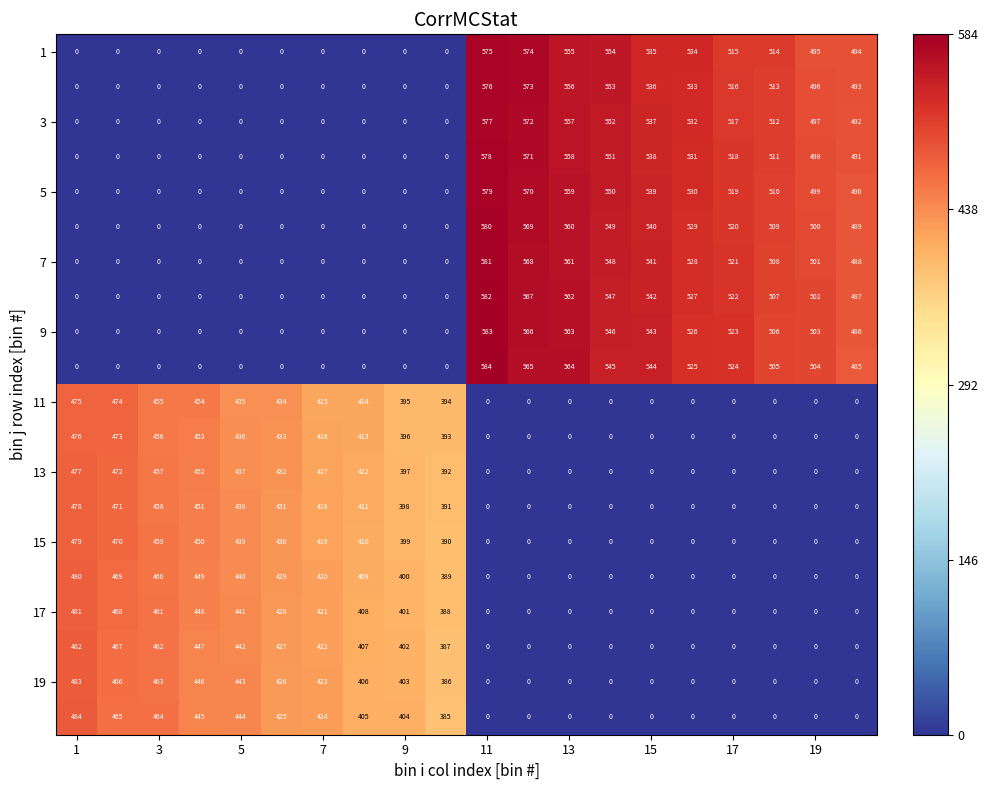

At how many categories does at least one series exceed 144?

20